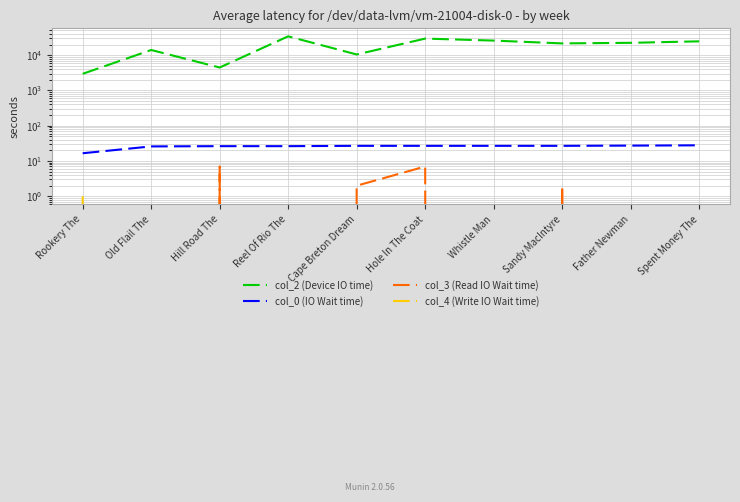

True or false: col_2 (Device IO time) has more than 2 points higher than both neighbors.

True